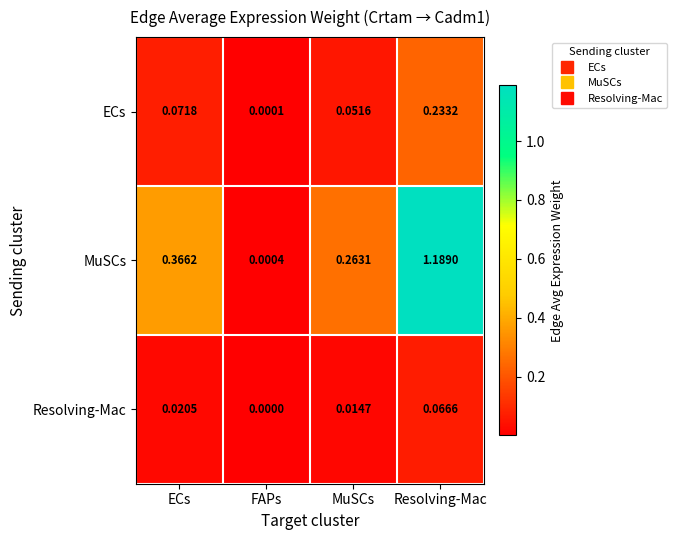

Which series has the largest total across all categories?

MuSCs